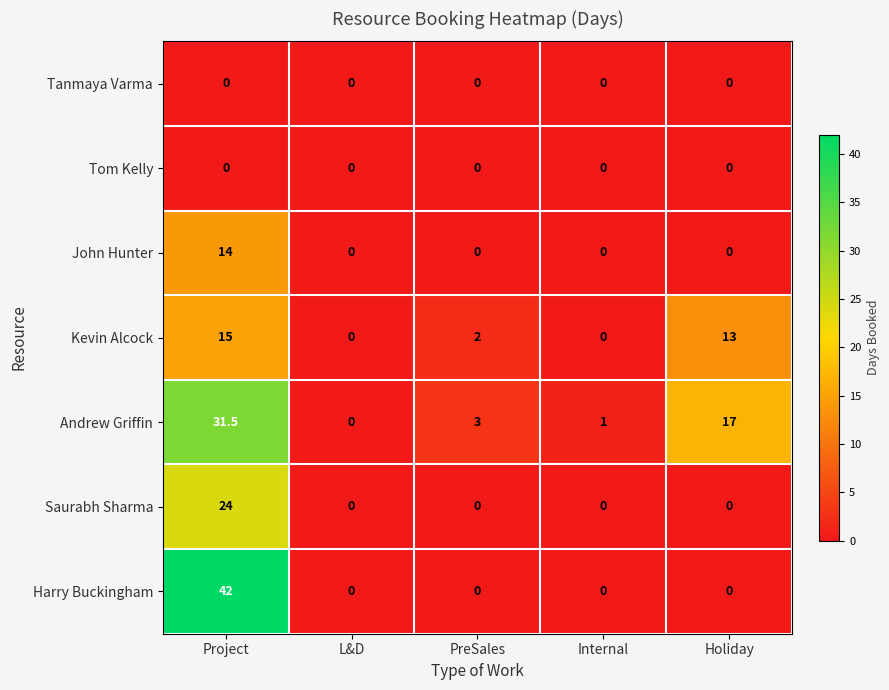

True or false: Kevin Alcock has a value of 5.7 at L&D.

False